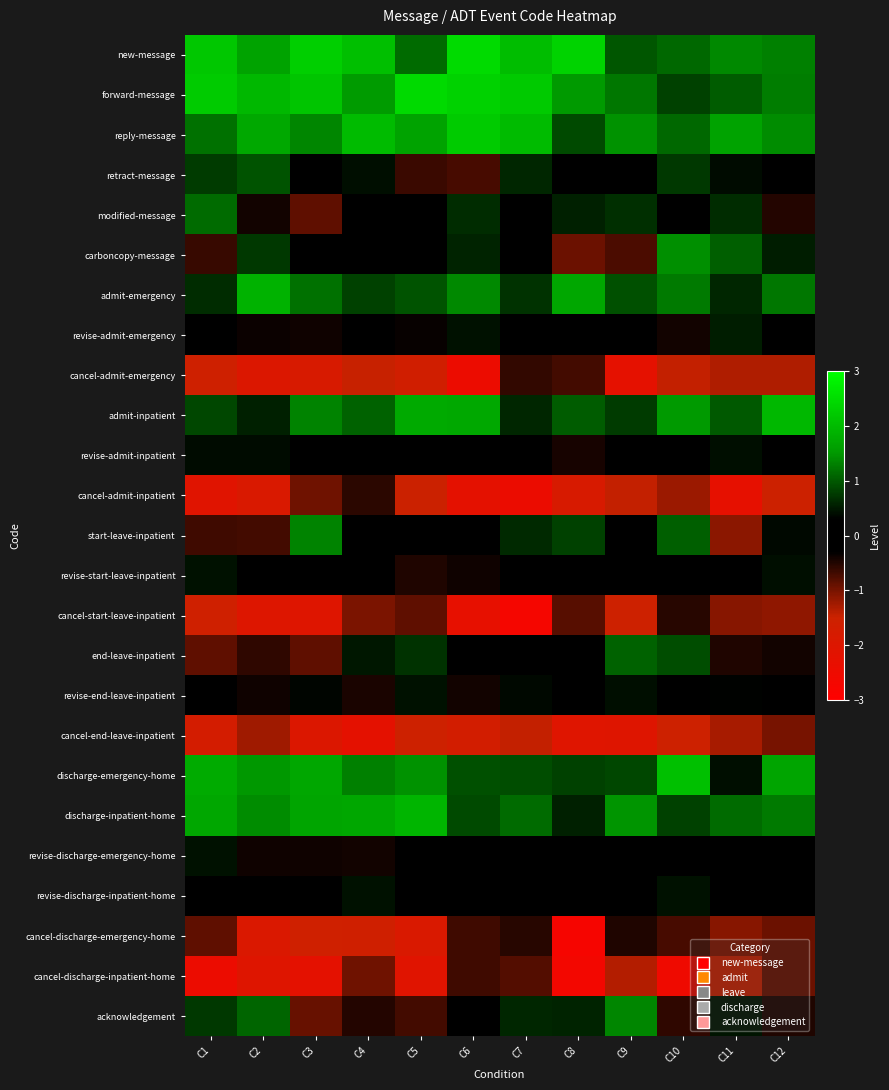

At C10, list the series in order from largest to smallest.

discharge-emergency-home, admit-inpatient, carboncopy-message, admit-emergency, reply-message, new-message, start-leave-inpatient, end-leave-inpatient, forward-message, discharge-inpatient-home, retract-message, revise-discharge-inpatient-home, revise-end-leave-inpatient, revise-discharge-emergency-home, revise-start-leave-inpatient, modified-message, revise-admit-inpatient, revise-admit-emergency, cancel-start-leave-inpatient, acknowledgement, cancel-discharge-emergency-home, cancel-admit-inpatient, cancel-admit-emergency, cancel-end-leave-inpatient, cancel-discharge-inpatient-home